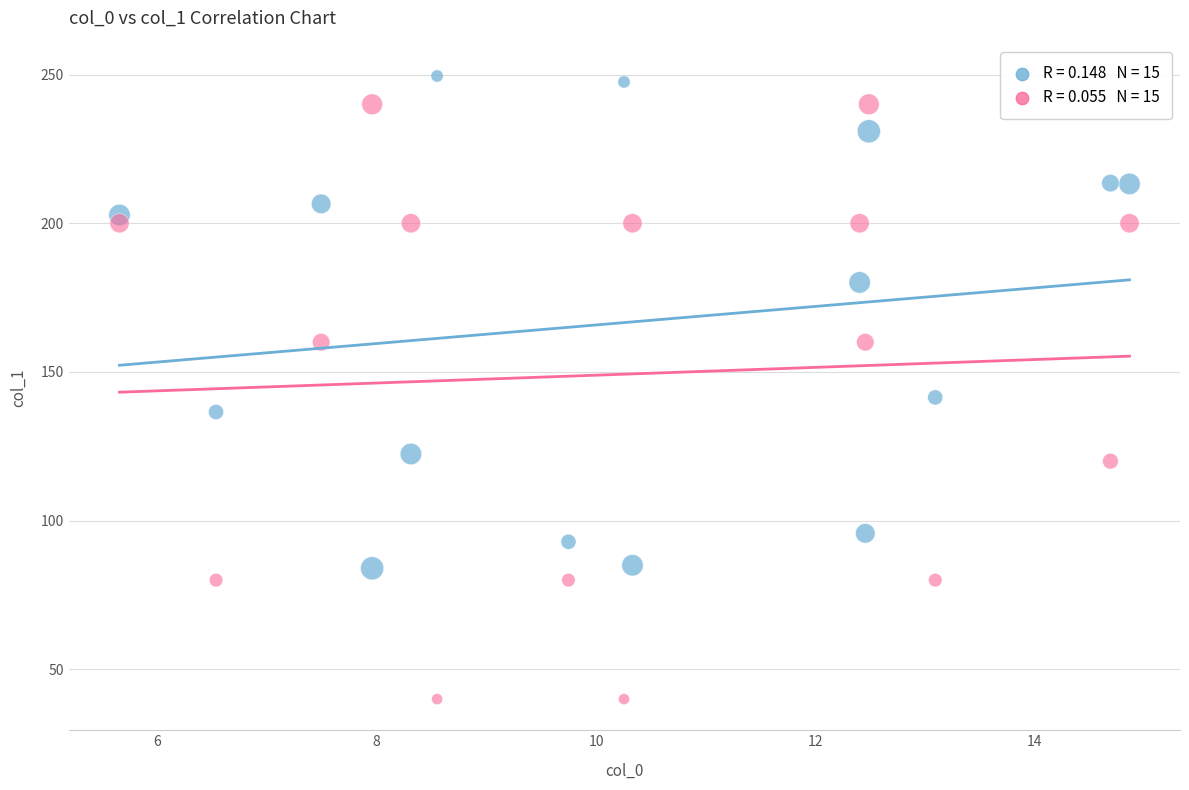

Across all series, what Y value is closest to 144?

141.4